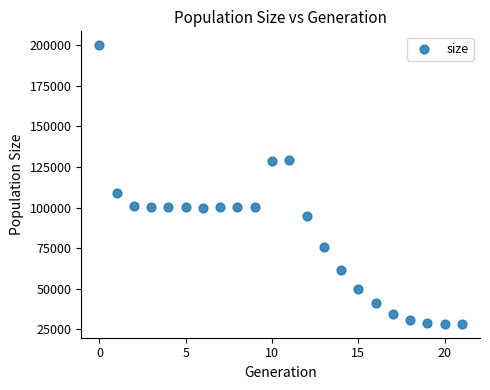

What Y value in the scatter plot is closest to 114141?

109141